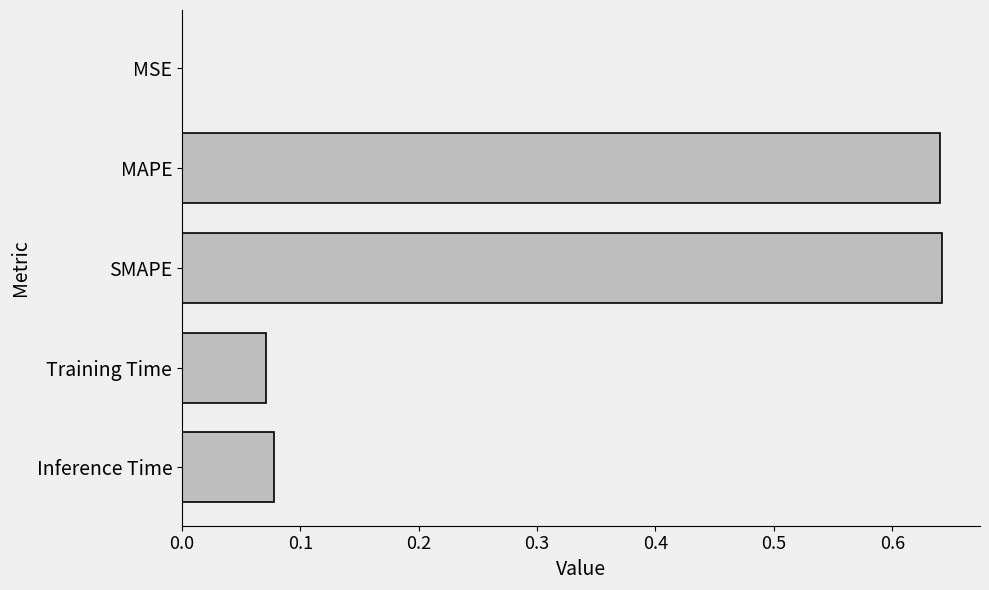

Are the bars horizontal?

Yes